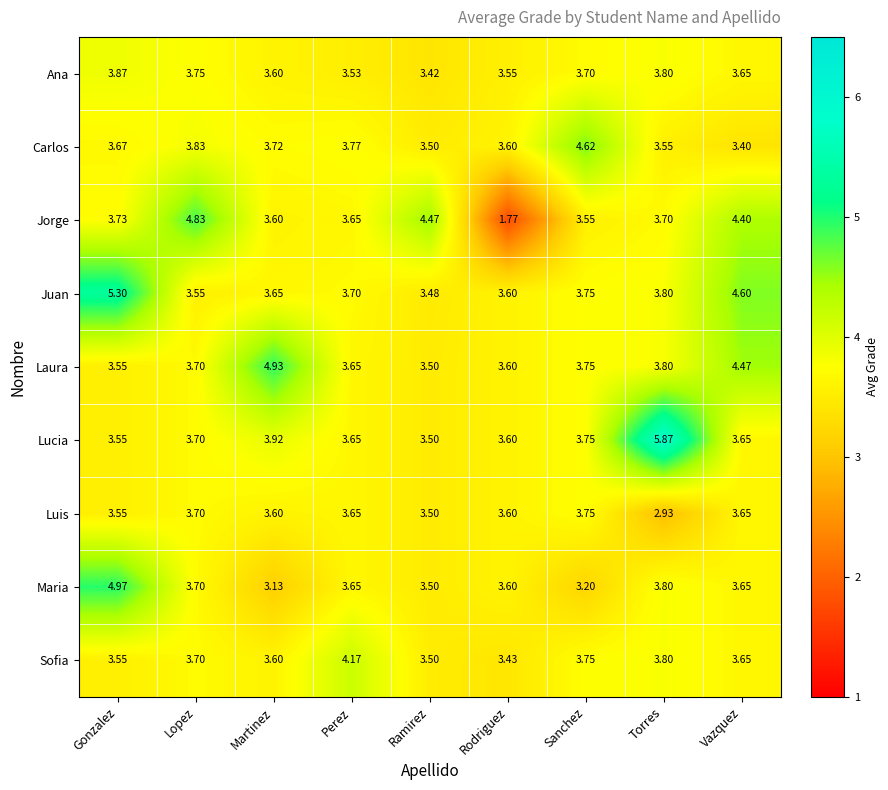

At which label is Juan closest to 4?

Torres